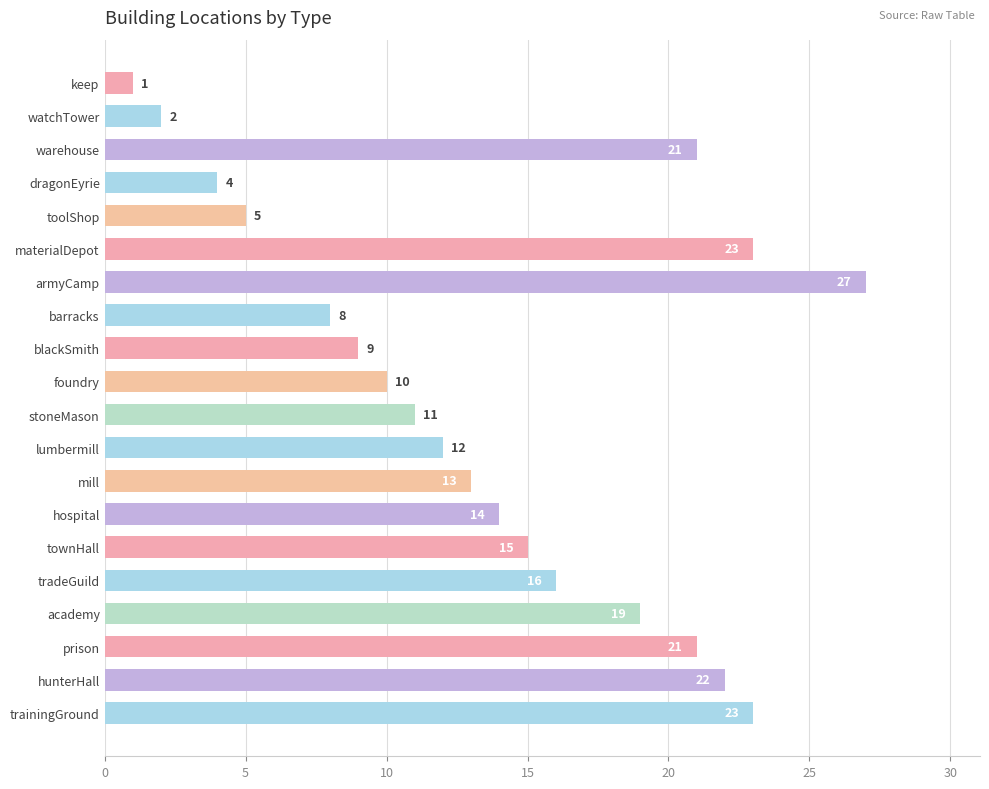

Count the number of categories in the chart.

20